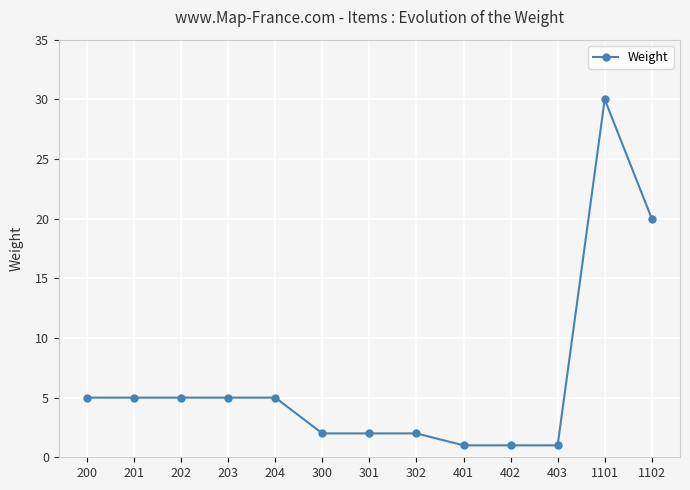

Where is the data nearest to the value 15?

1102